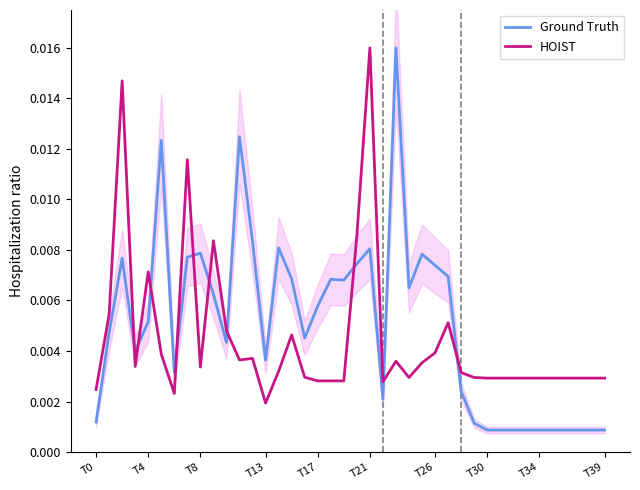

At which label does HOIST reach its minimum?

T13